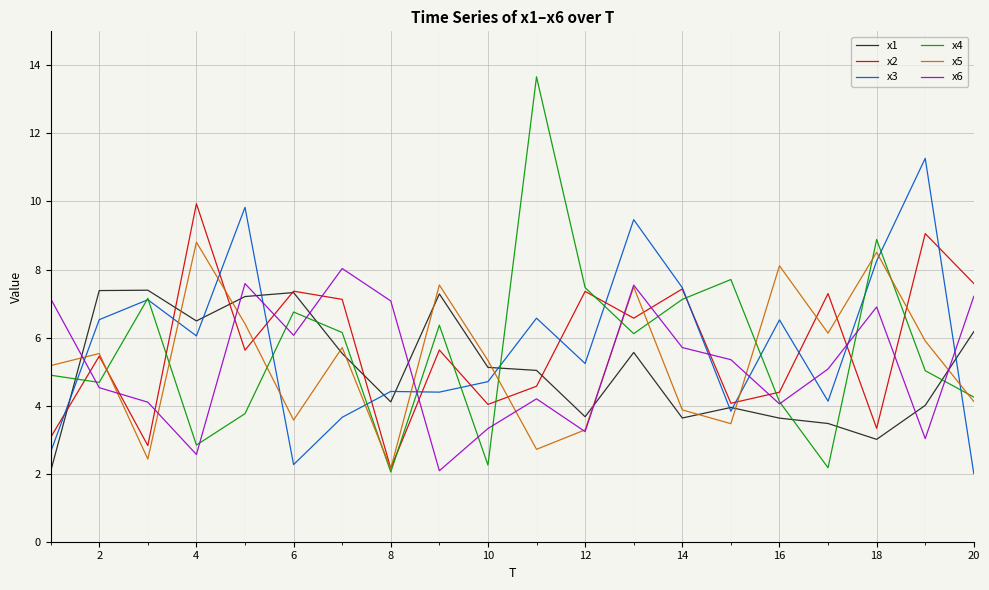

What is the minimum value for x3?

2.0